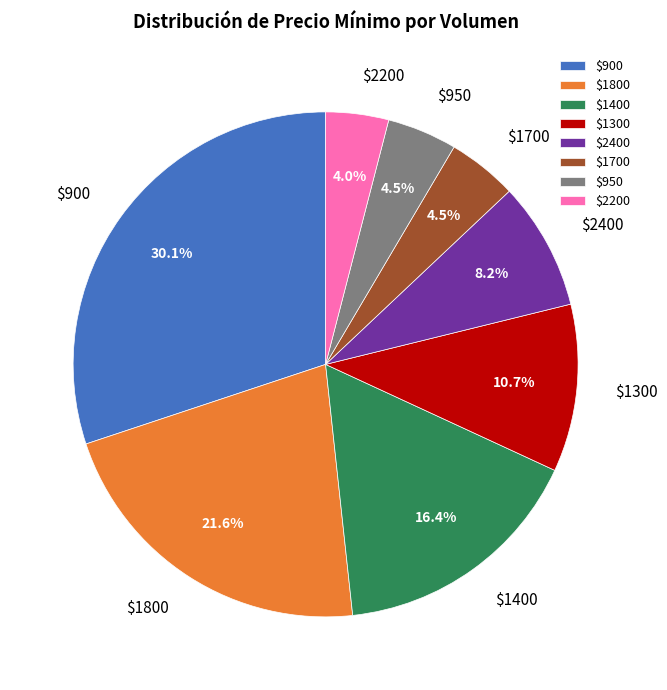

Which category has the biggest portion of the pie?

$900